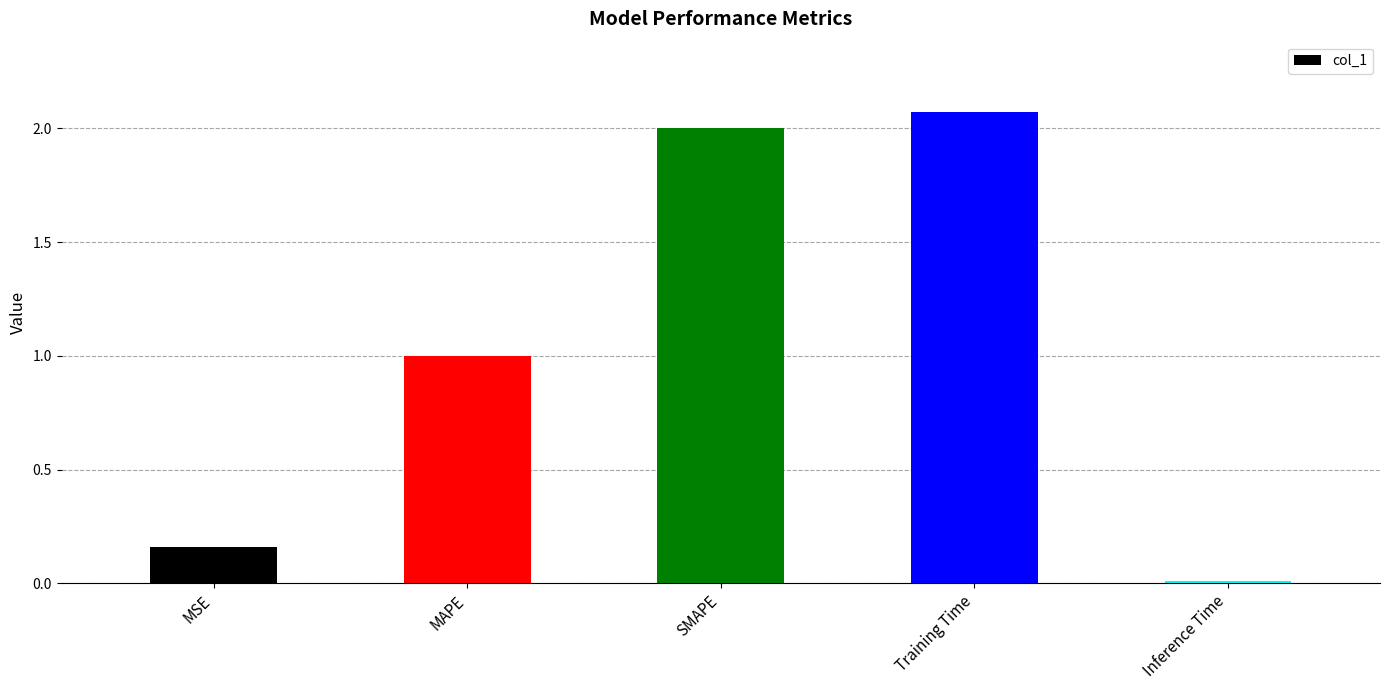

List the labels in order of value, smallest first.

Inference Time, MSE, MAPE, SMAPE, Training Time